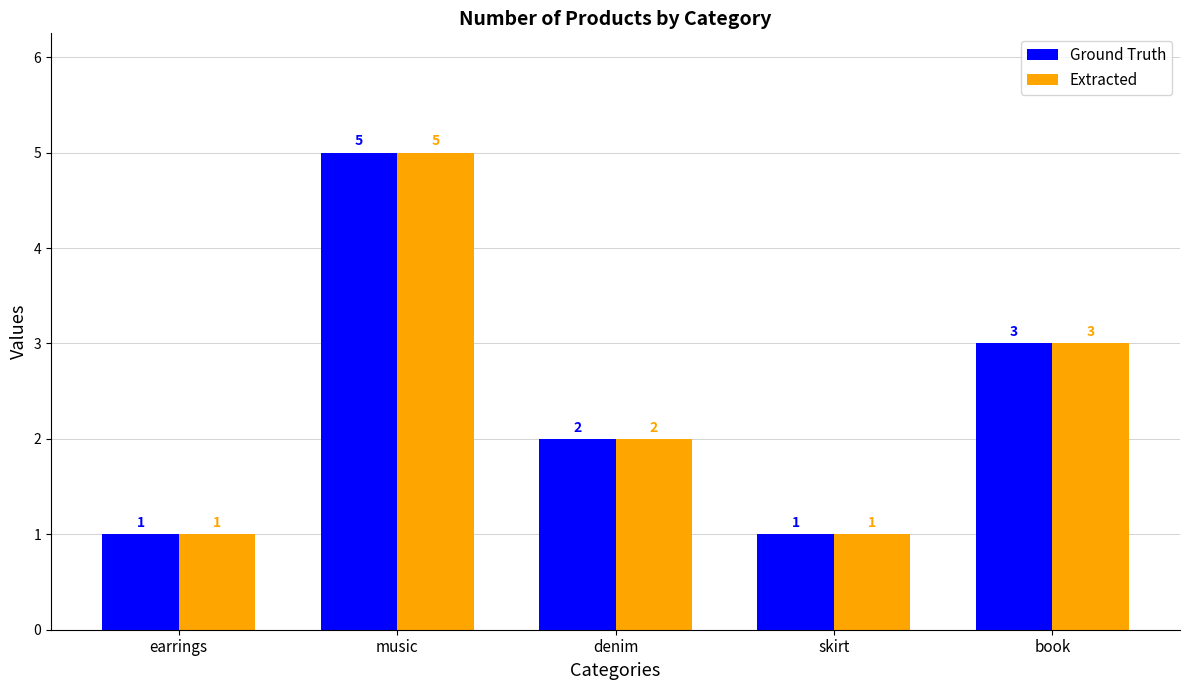

What is the total value across all series at music?

10